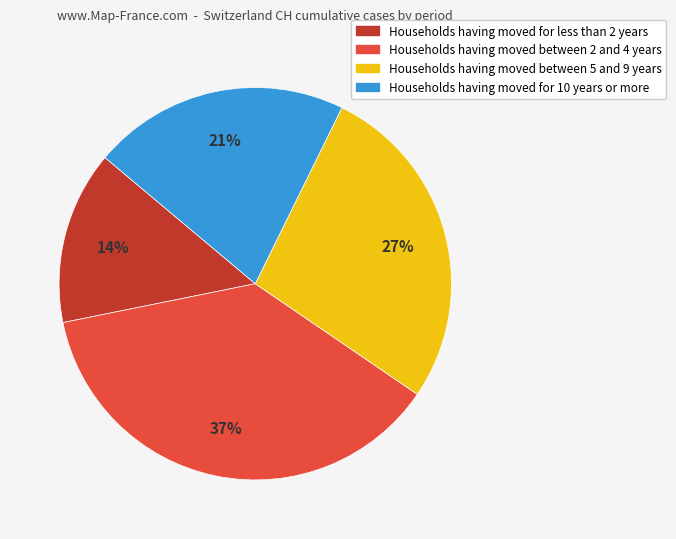

To the nearest percent, what is the average slice percentage?

25%